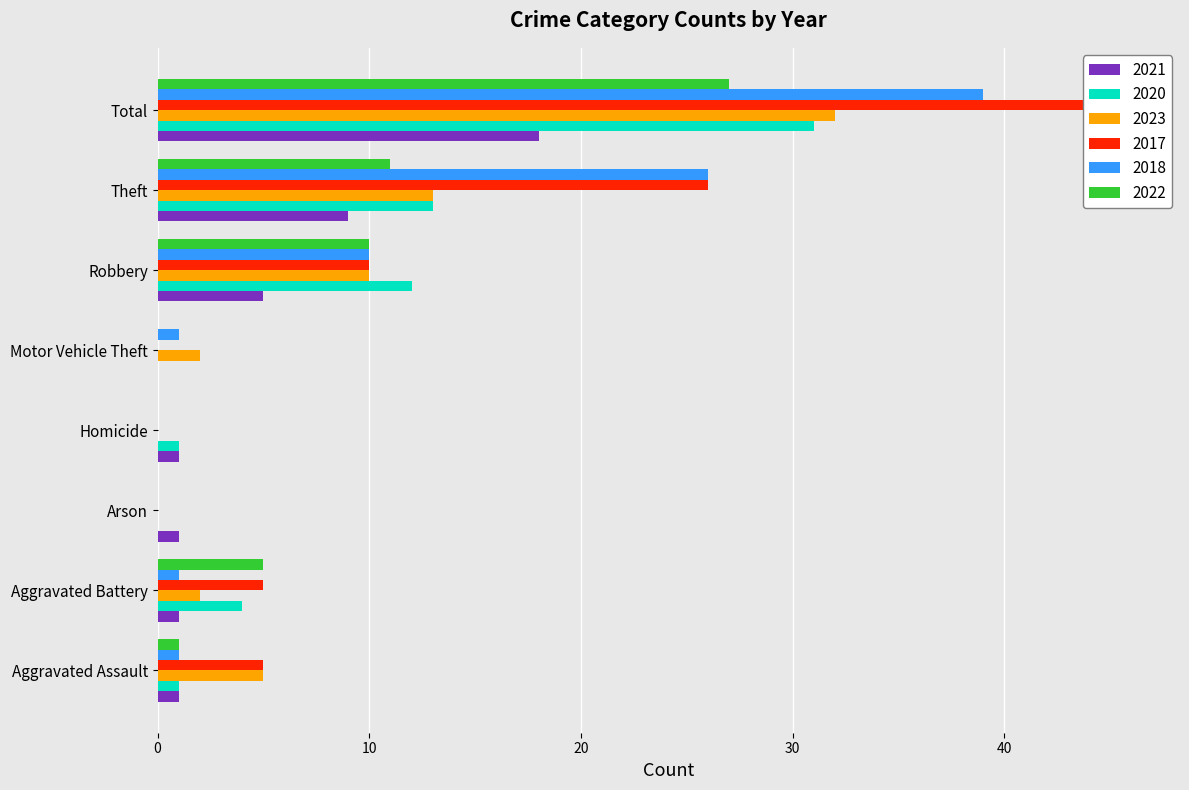

True or false: 2023 has a value of 7 at Robbery.

False